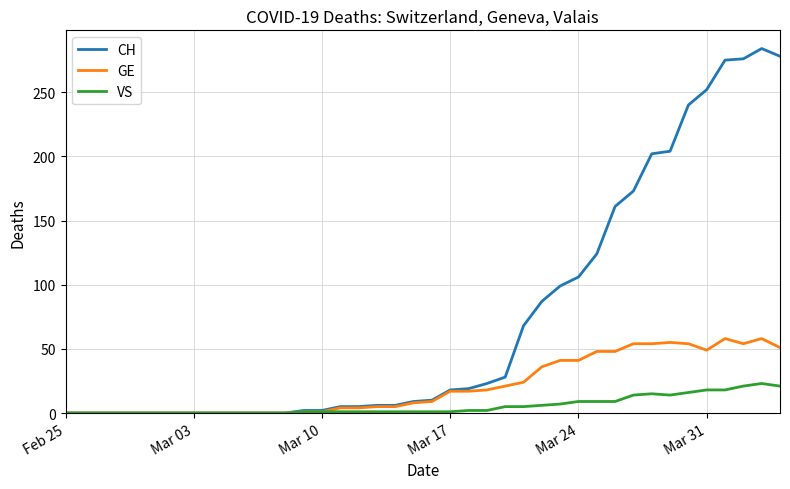

Which series has the largest total across all categories?

CH